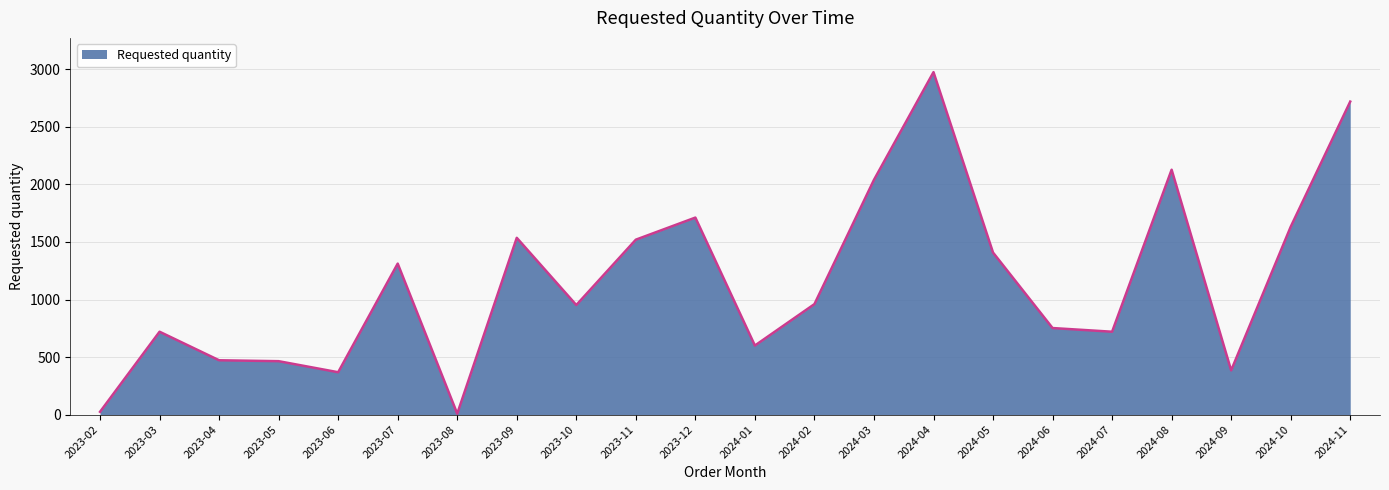

What is the change in value from 2023-05 to 2024-03?

+1576